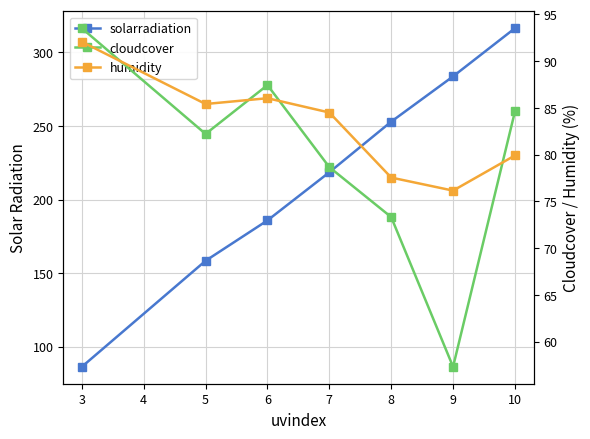

Count the number of categories in the chart.

7